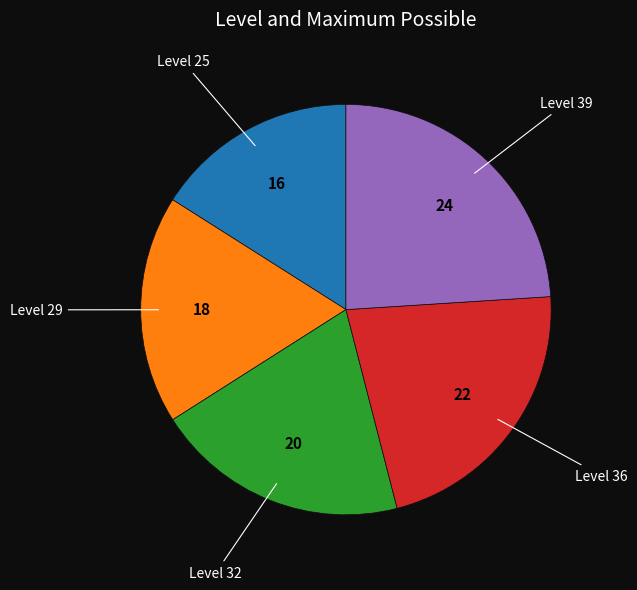

Does any single category account for the majority?

No